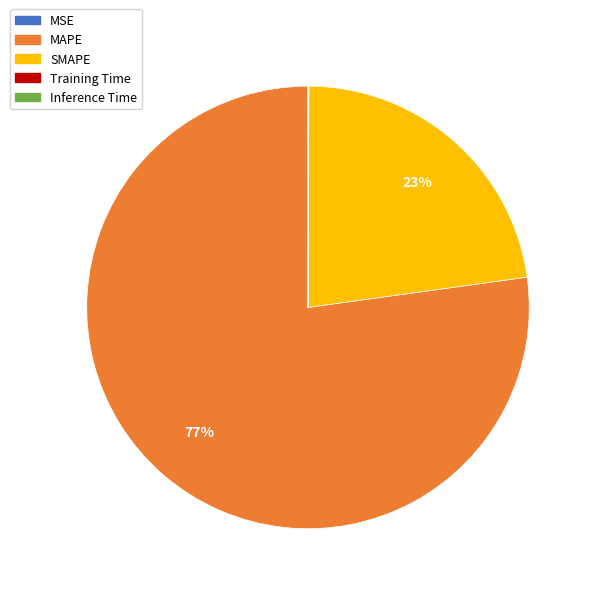

Which slice represents more than half of the pie?

MAPE